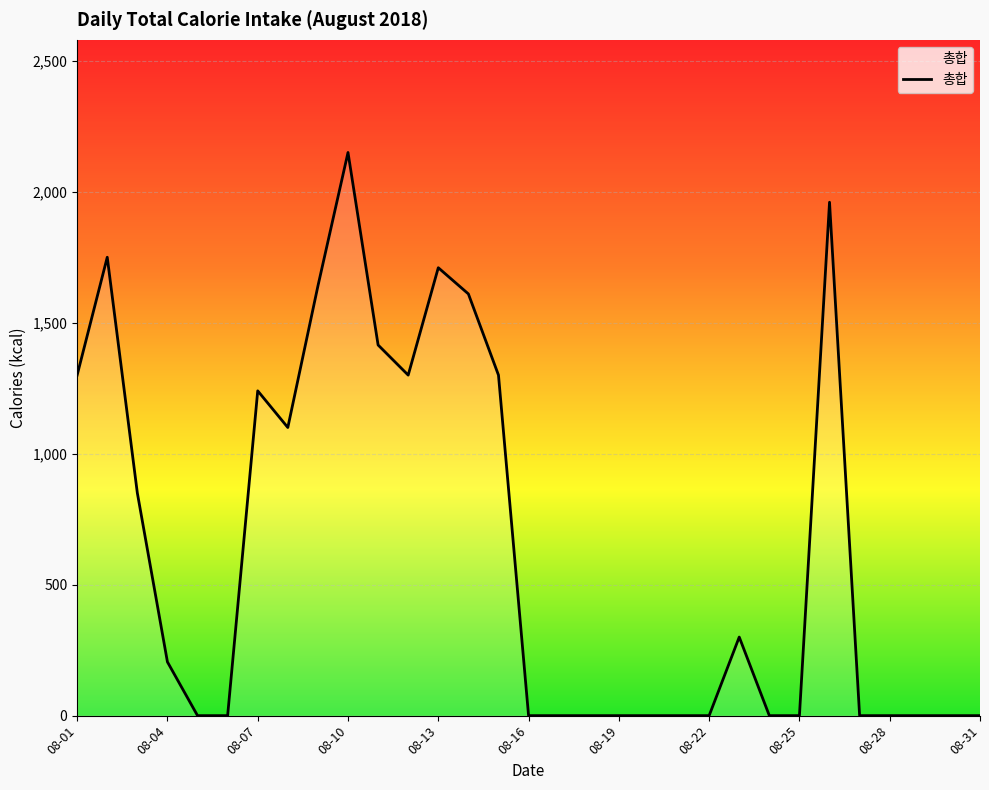

What is the maximum value shown in the chart?

2150